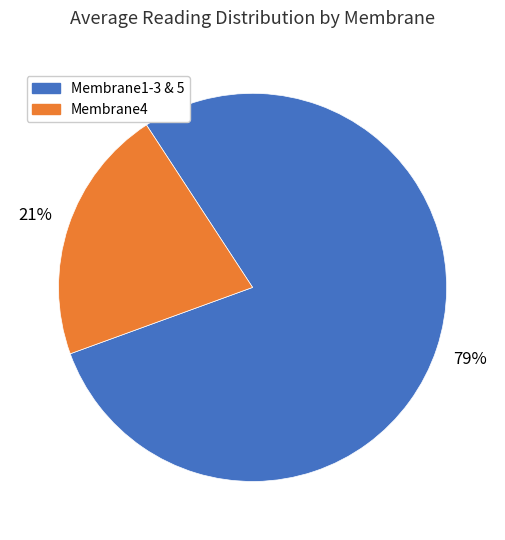

To the nearest percent, what is the average slice percentage?

50%